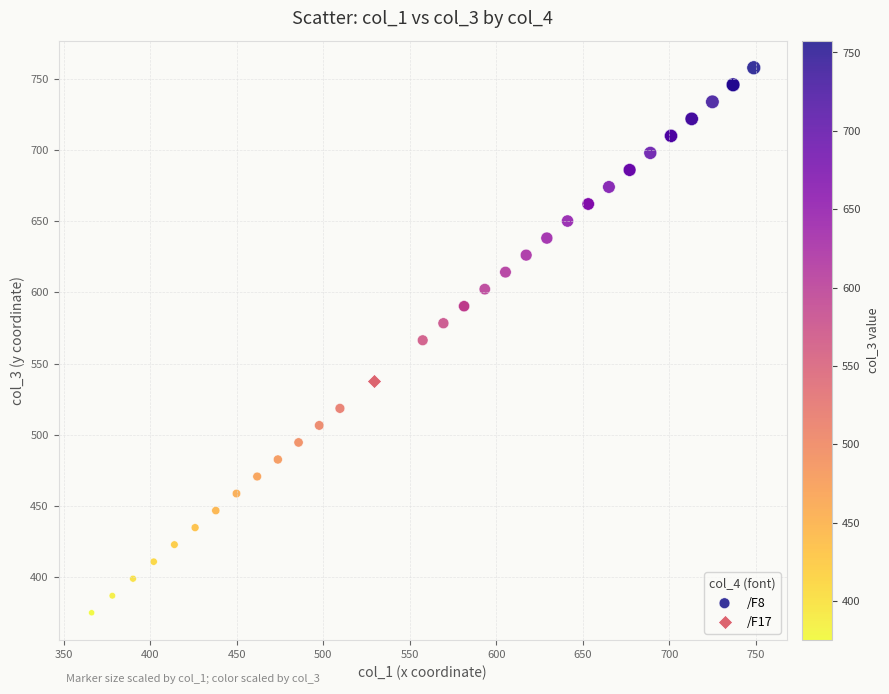

What are all the series names shown in the legend?

/F8, /F17